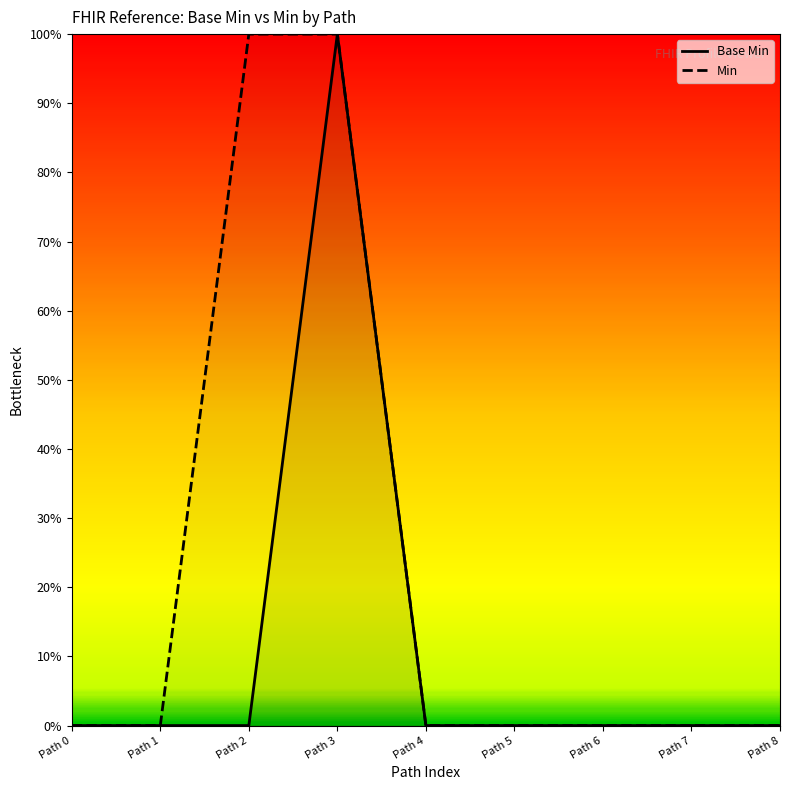

Does the chart have visible grid lines?

No